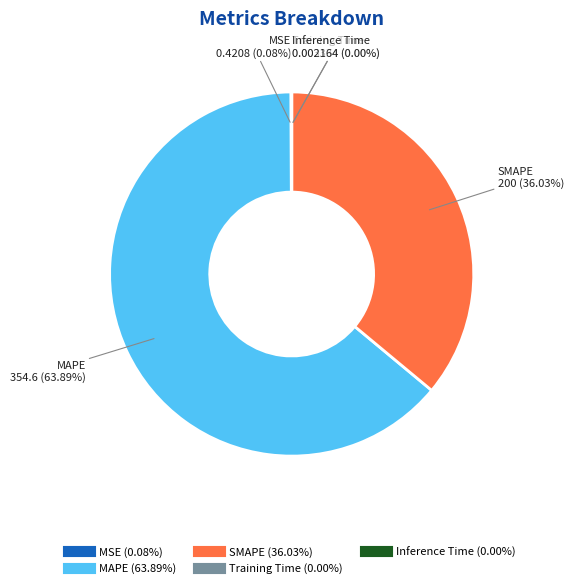

Does any single category account for the majority?

Yes